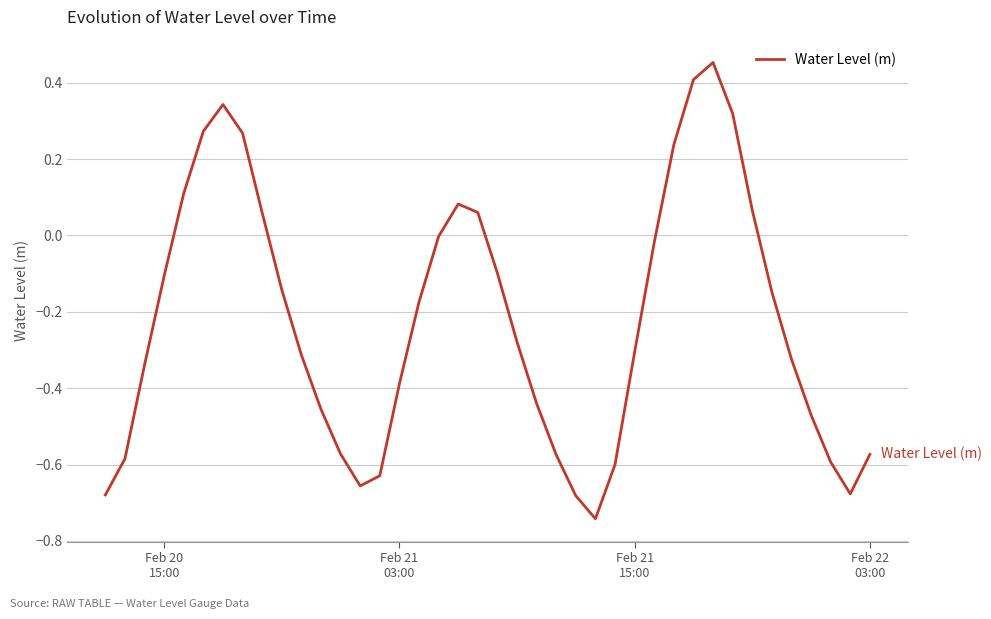

What is the difference between the maximum and minimum values?

1.2